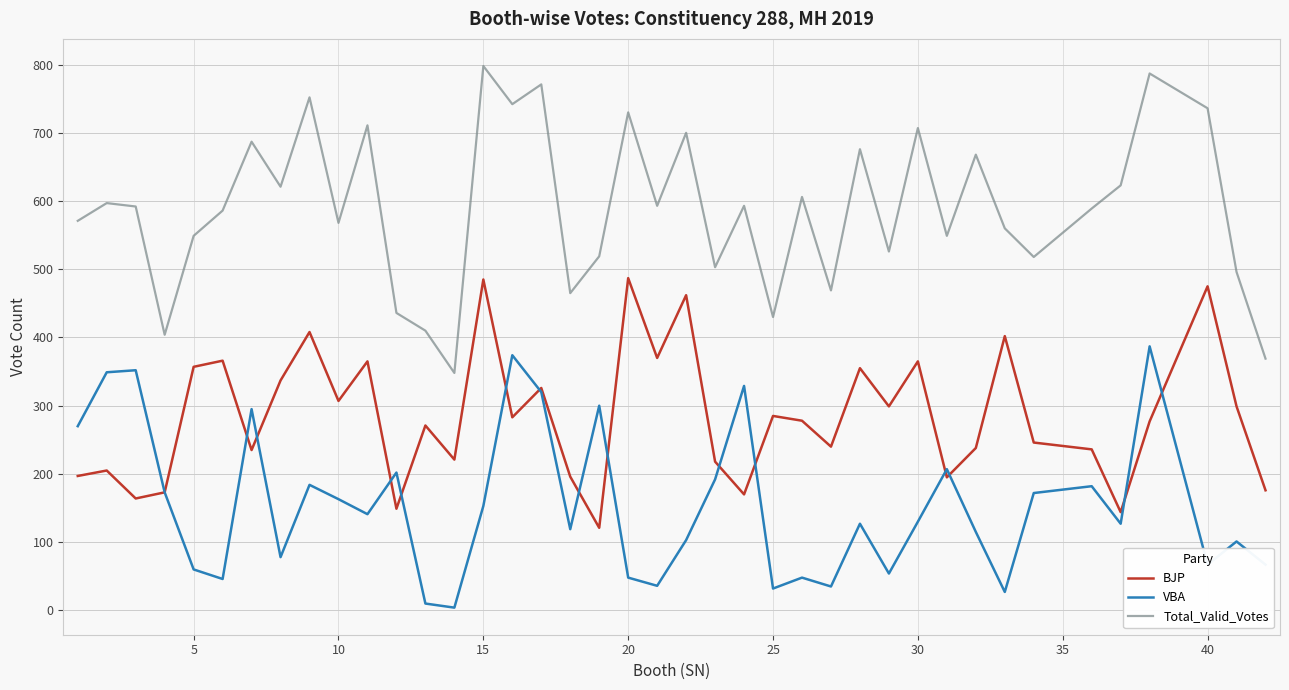

Which series has the largest range (max minus min)?

Total_Valid_Votes